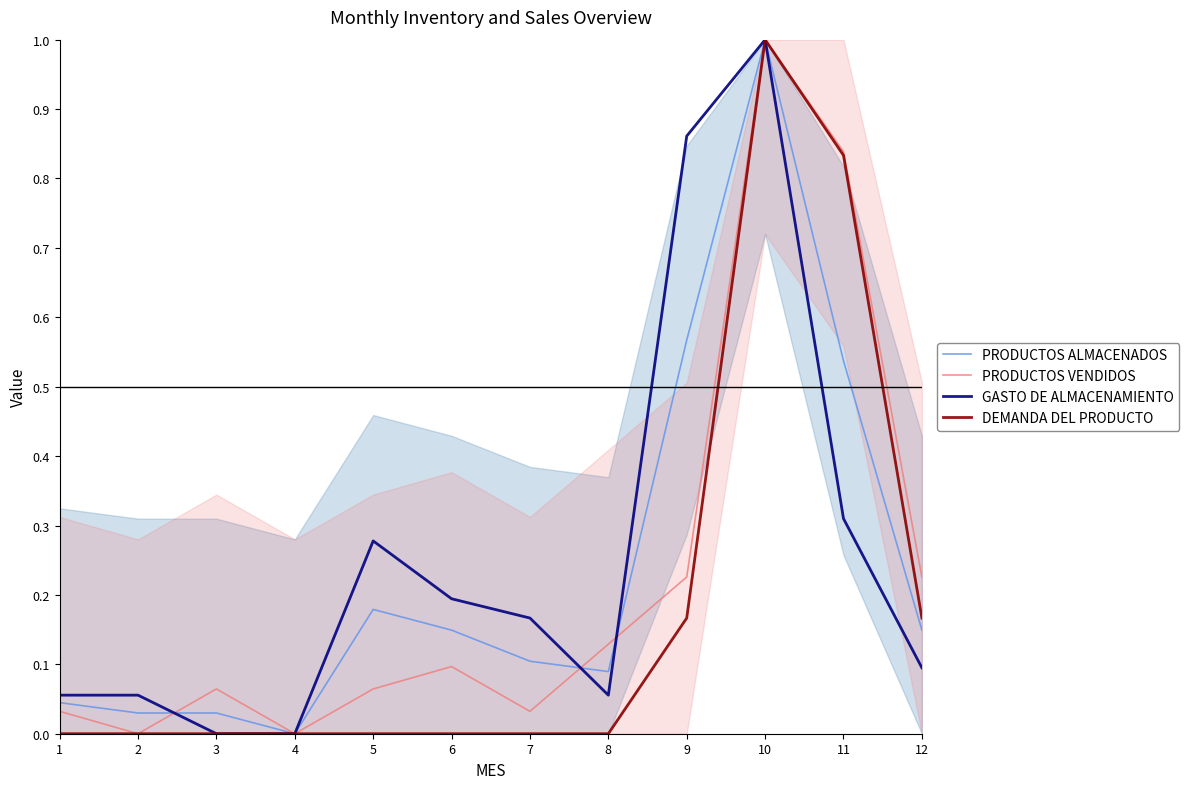

In GASTO DE ALMACENAMIENTO, how many points are lower than both neighbors (excluding endpoints)?

1